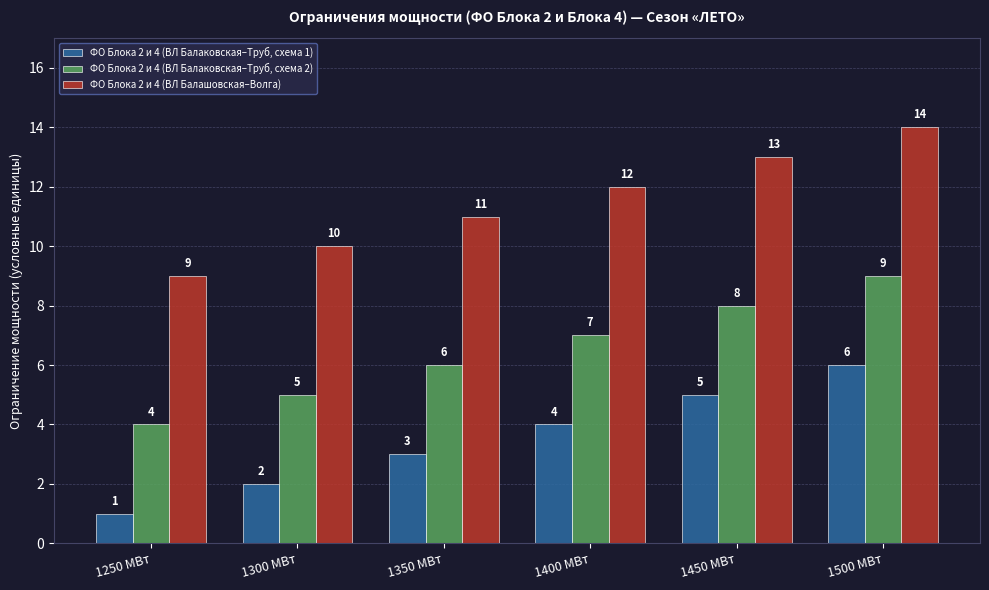

At which category is the sum across all series the highest?

1500 МВт